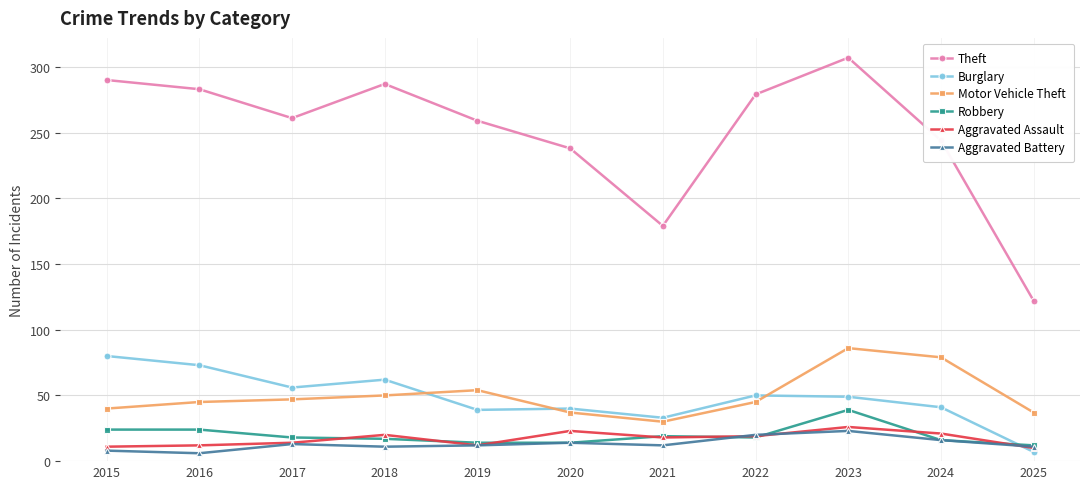

At how many categories does at least one series exceed 11?

11